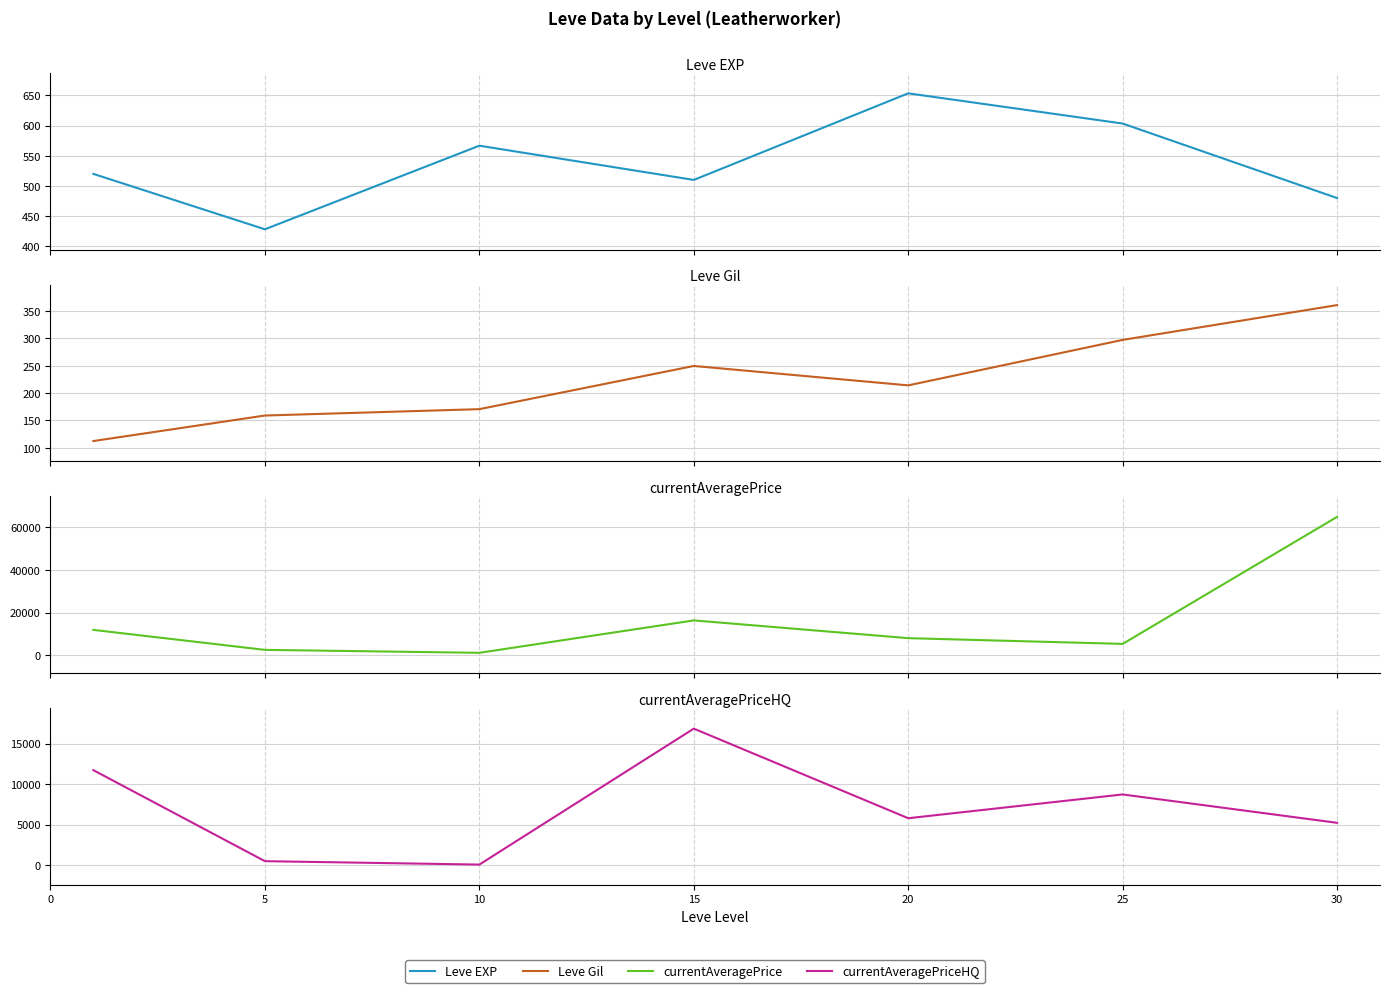

How many values in the Leve Gil series exceed 214?

4